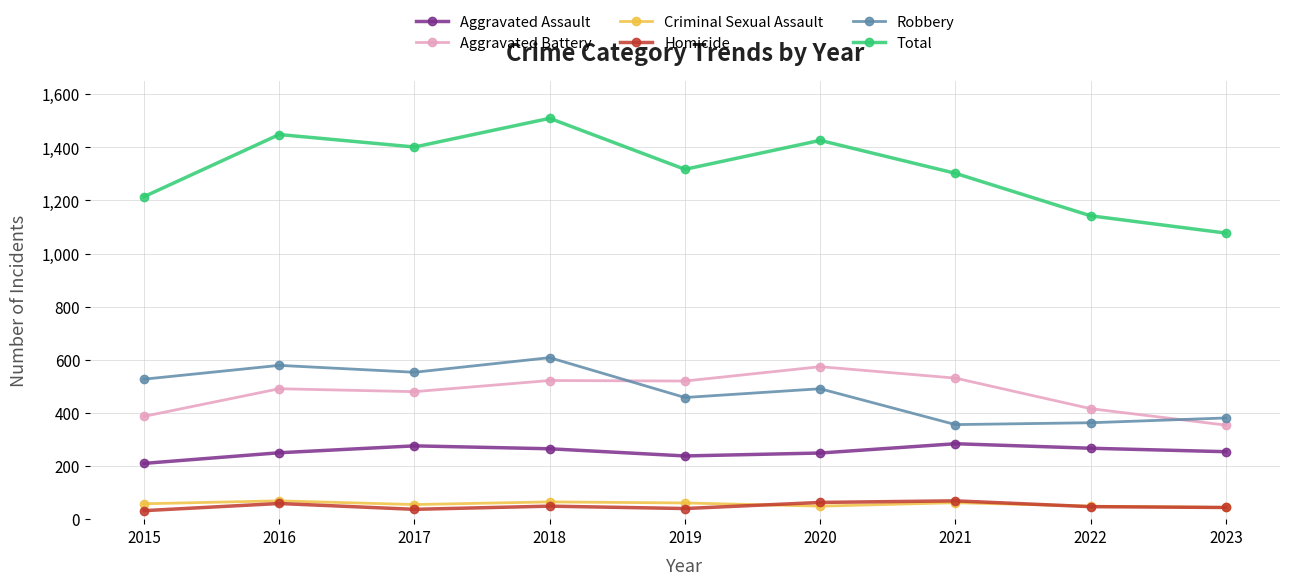

True or false: Homicide has more than 0 interior local peaks.

True